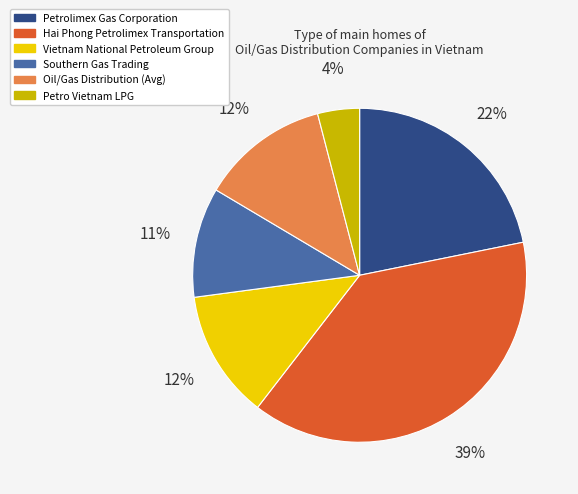

To the nearest percent, what portion does Petro Vietnam LPG represent?

4%